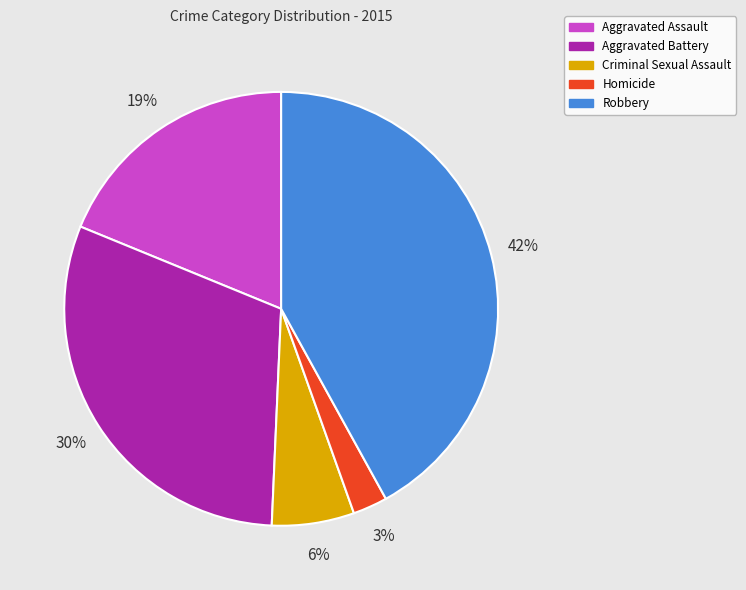

Combined, do Homicide and Robbery account for over 50%?

No